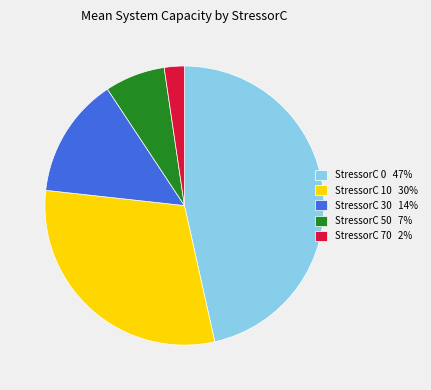

Is there a majority slice in this chart?

No